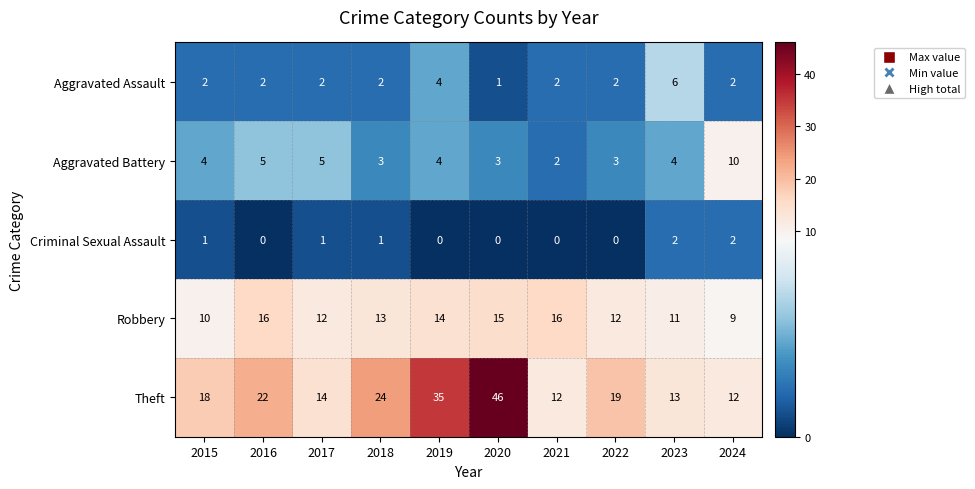

Which series changed the most between 2018 and 2019?

Theft